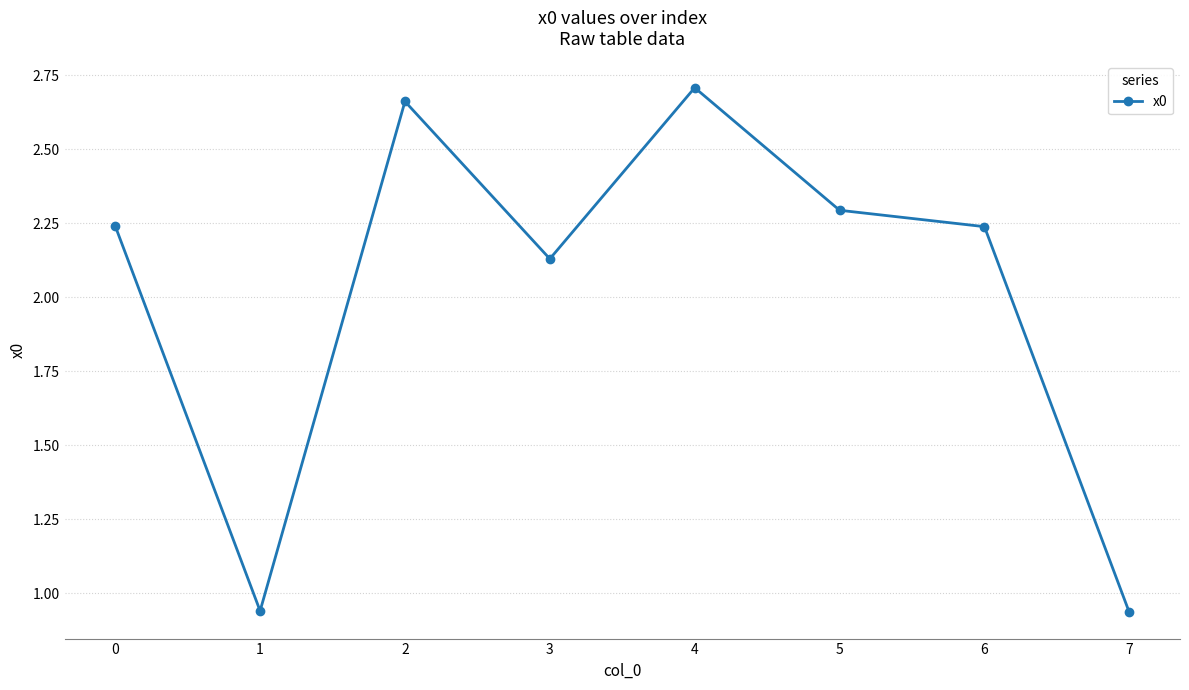

What is the change in value from 1 to 4?

+1.8